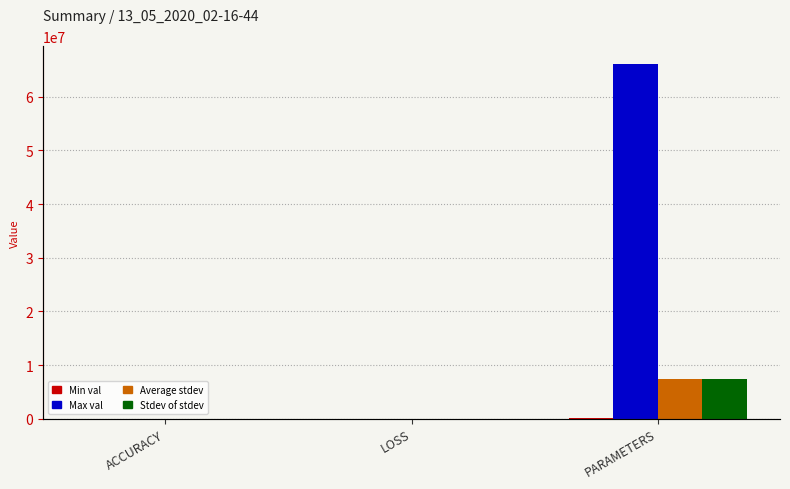

True or false: Stdev of stdev has a value of 13097711.4 at PARAMETERS.

False